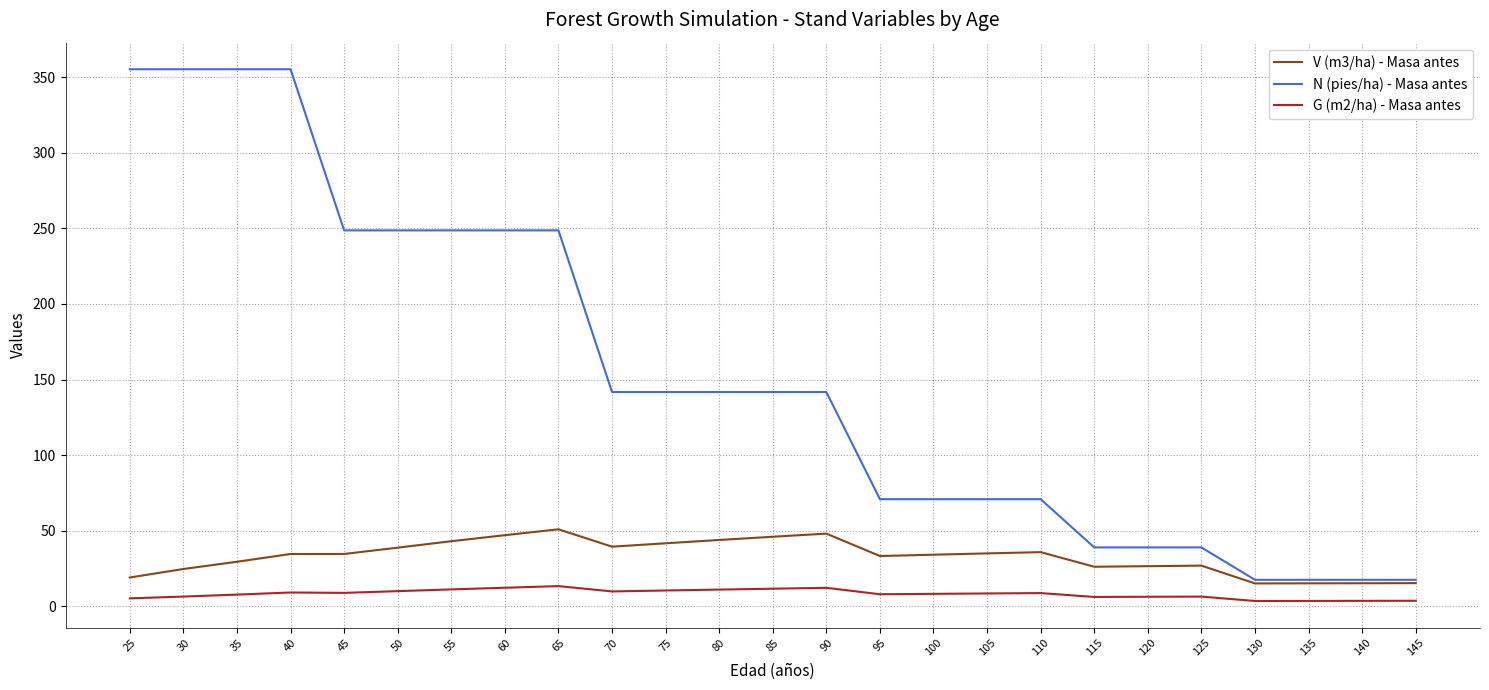

True or false: N (pies/ha) - Masa antes has a value of 215.7 at 85.

False